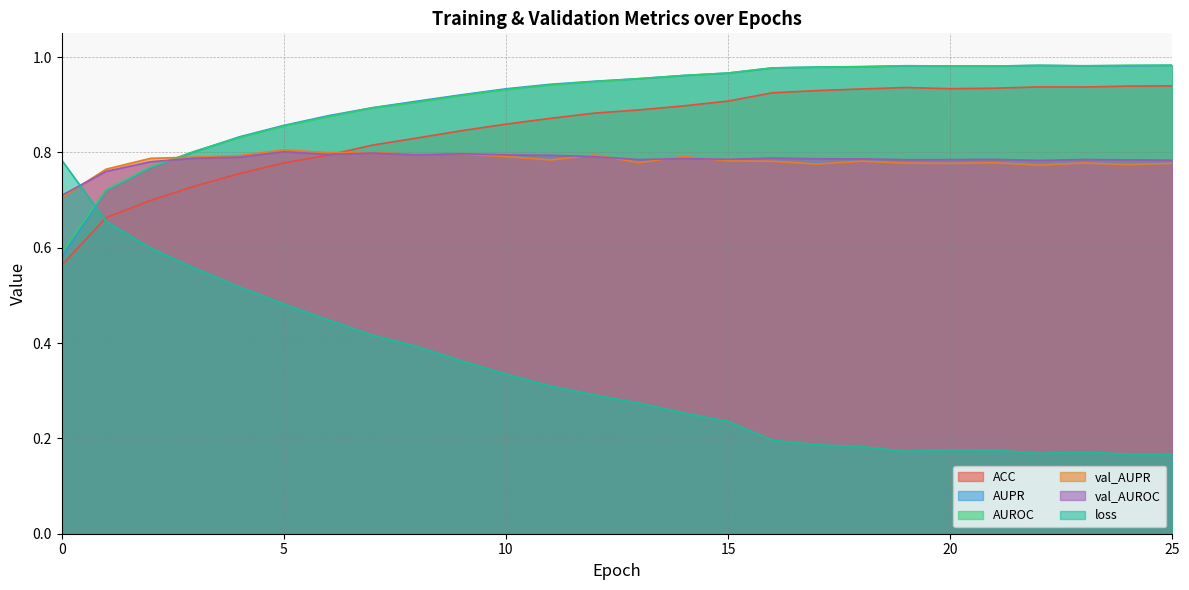

What are all the series names shown in the legend?

ACC, AUPR, AUROC, val_AUPR, val_AUROC, loss